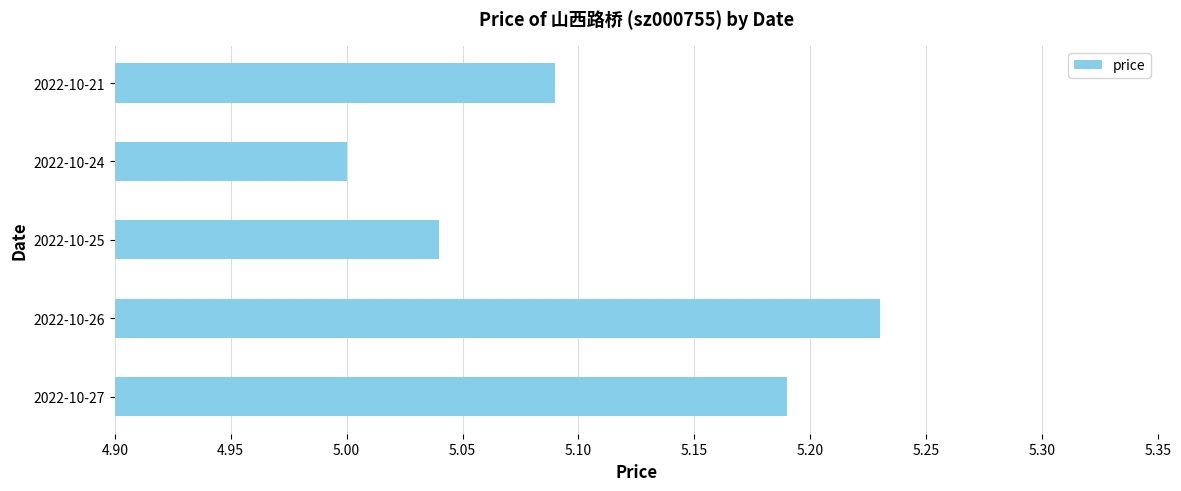

Rank the categories by value from highest to lowest.

2022-10-26, 2022-10-27, 2022-10-21, 2022-10-25, 2022-10-24